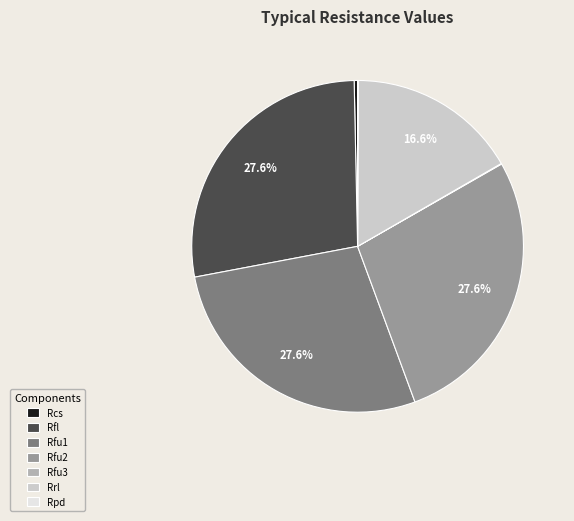

Approximately how many times larger is the value at Rfu1 compared to Rfu2?

1.0